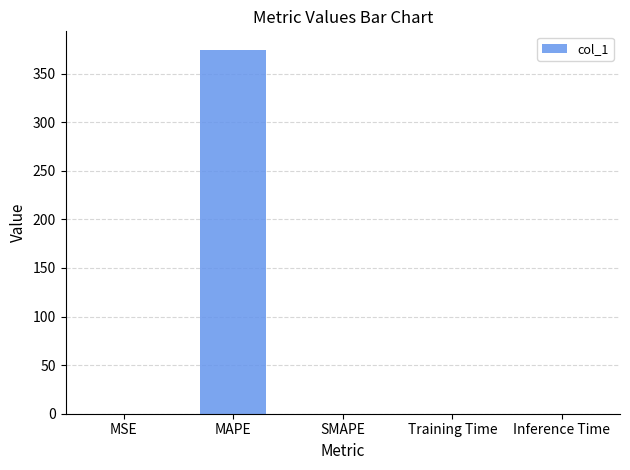

What is the sum of all values?

375.0